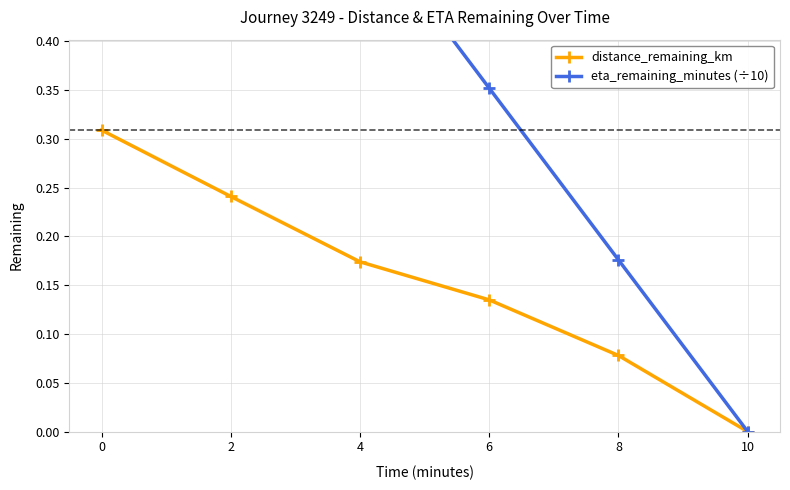

What are all the series names shown in the legend?

distance_remaining_km, eta_remaining_minutes (÷10)